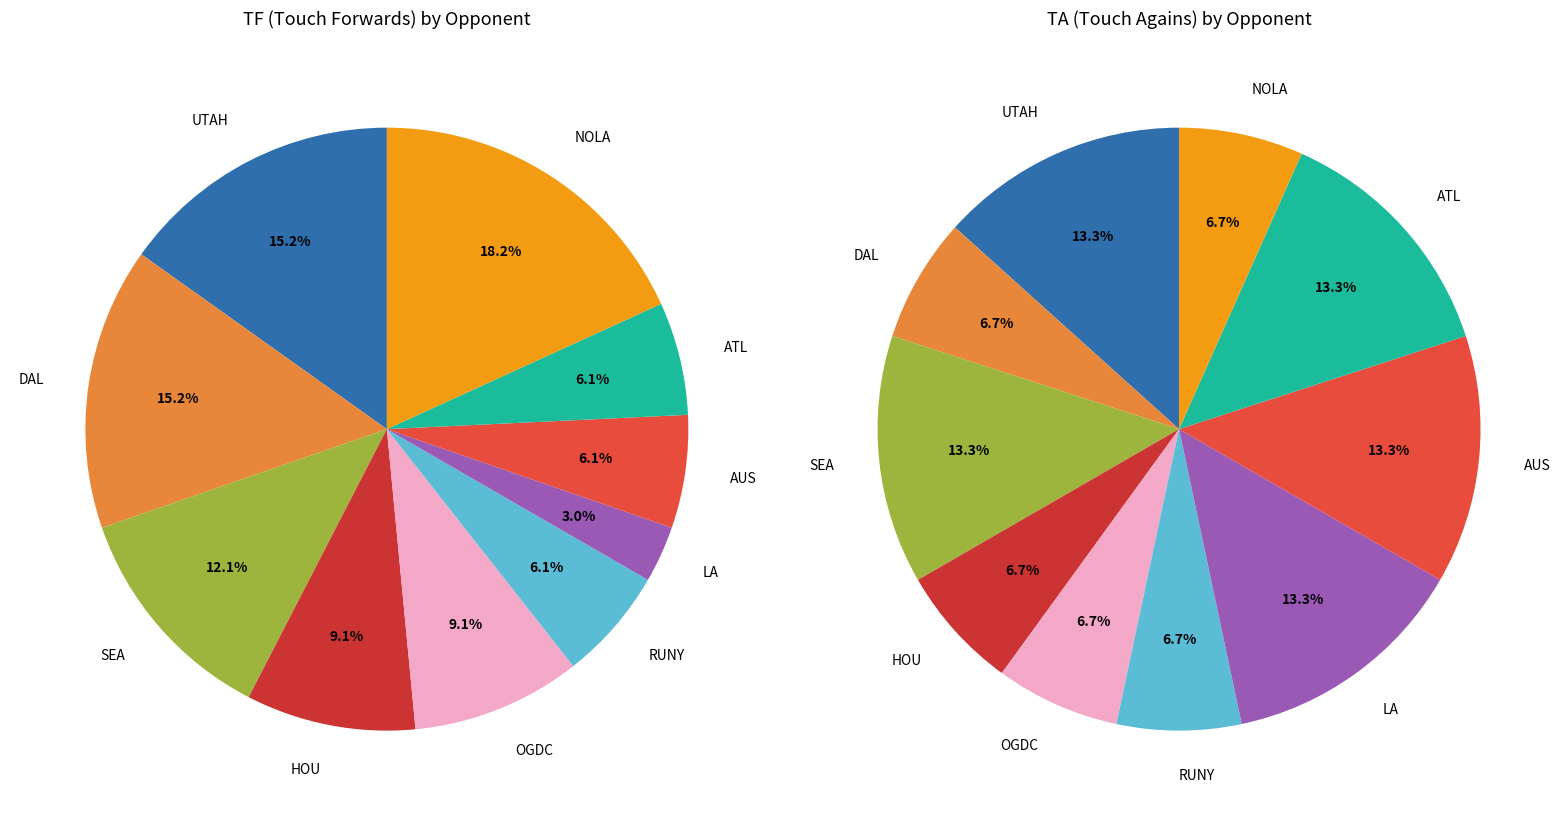

Rank the series by their maximum value, from lowest to highest.

values_ta, values_tf